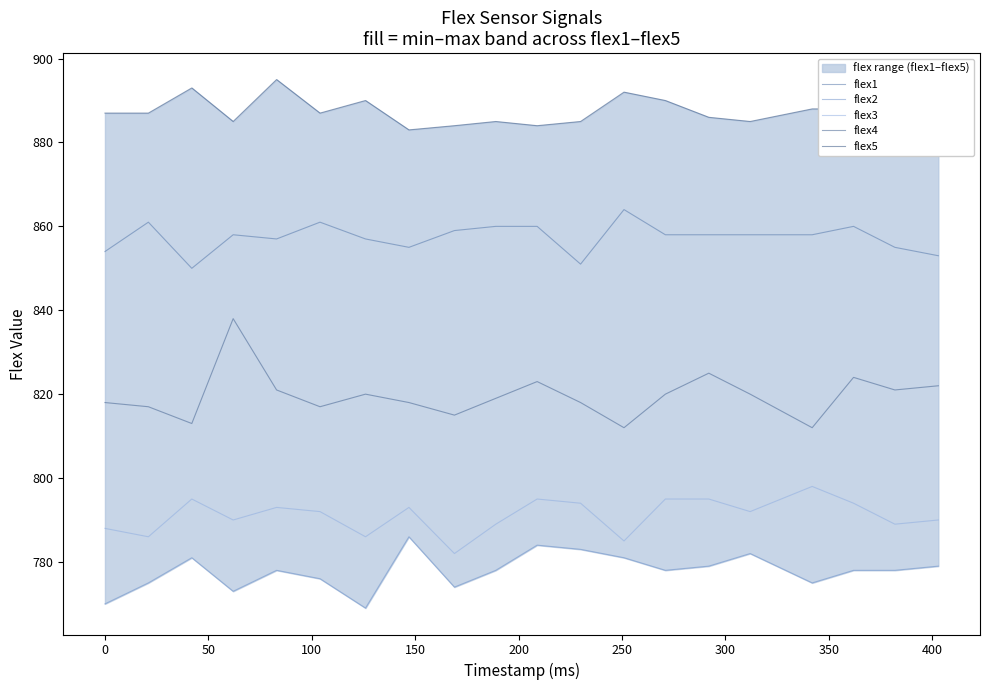

What are all the series names shown in the legend?

flex1, flex2, flex3, flex4, flex5